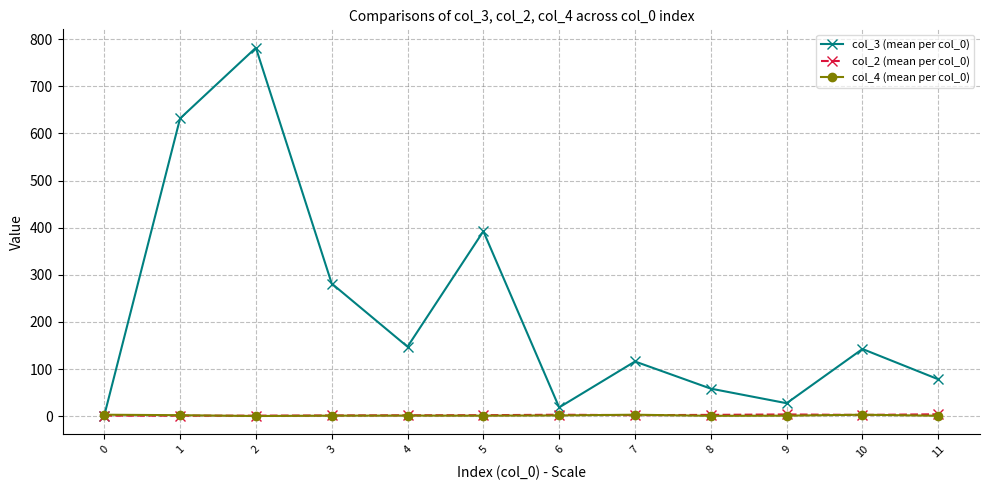

Which series has the largest total across all categories?

col_3 (mean per col_0)